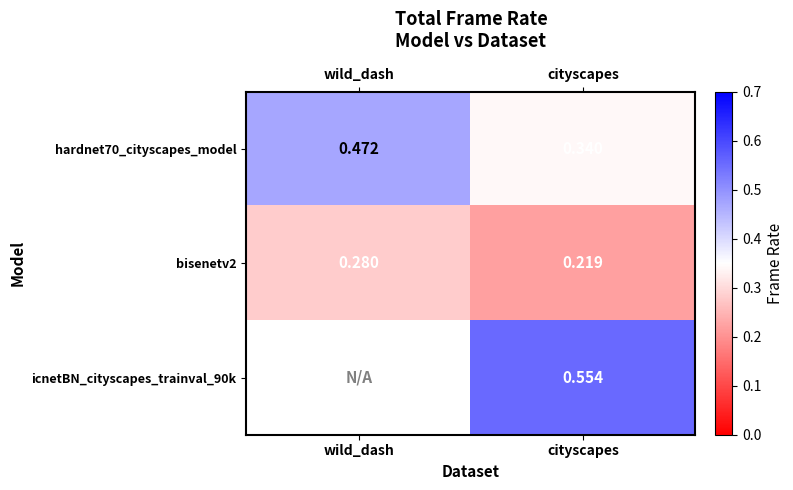

Is the value of hardnet70_cityscapes_model at wild_dash greater than the value of bisenetv2 at cityscapes?

Yes